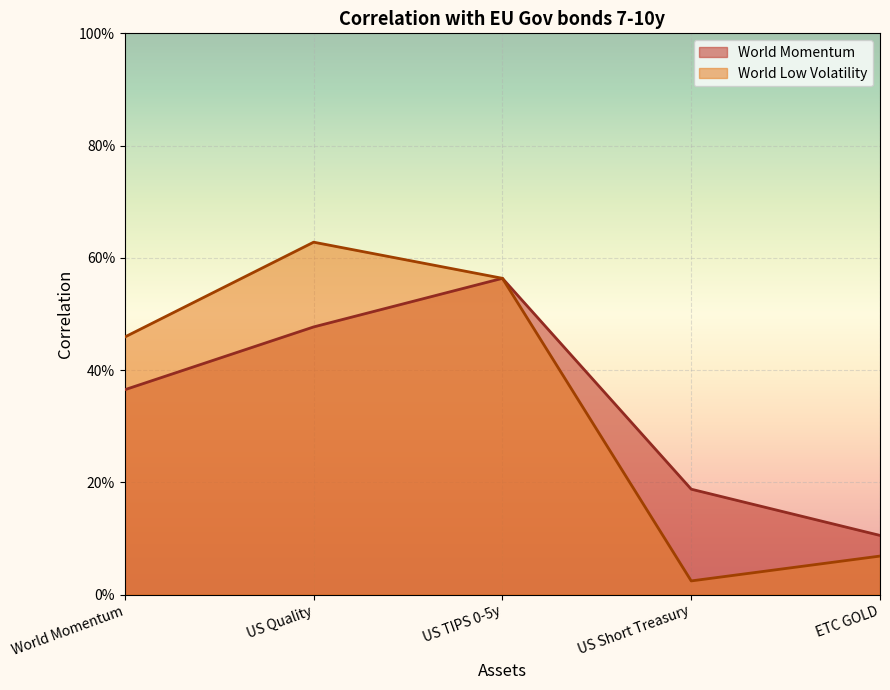

What is the difference between the maximum and second lowest values in the World Momentum series?

0.4